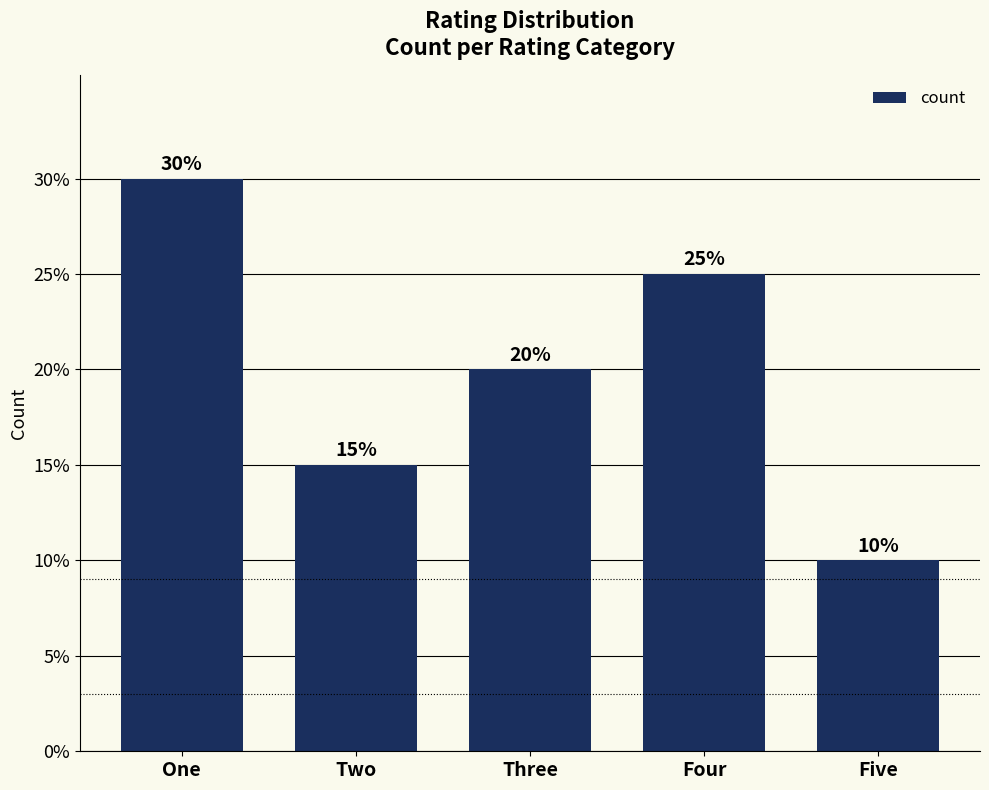

What is the label of the 3rd bar from the right?

Three